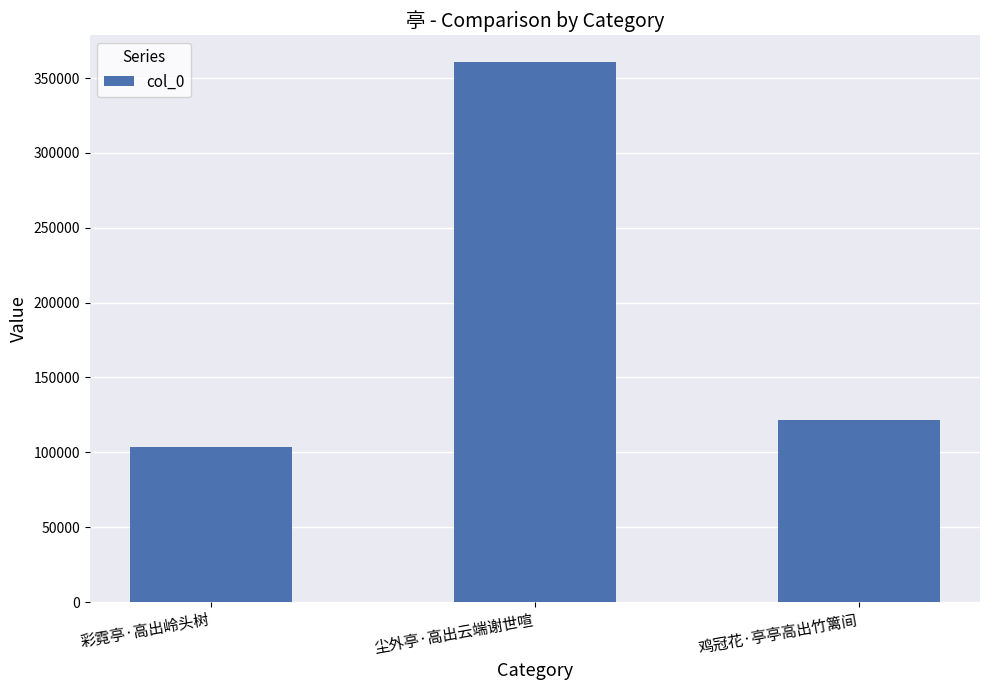

Reading left to right, extract all data points from this chart.

103830	360720	121261